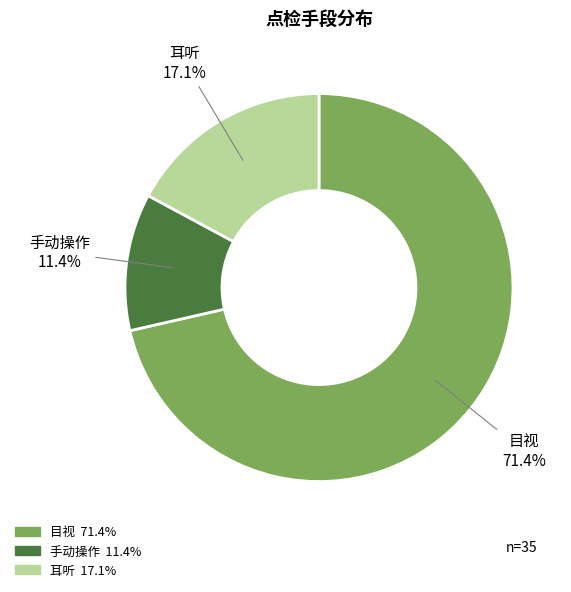

The 目视 slice represents 71% of the pie. True or false?

True